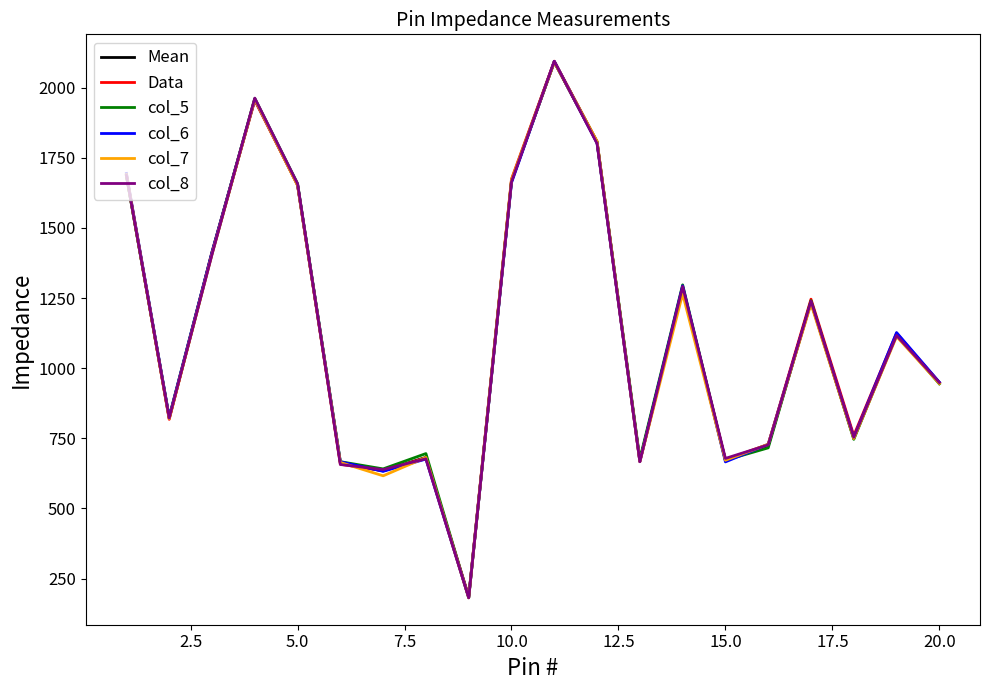

Which series has the widest spread of values?

col_8